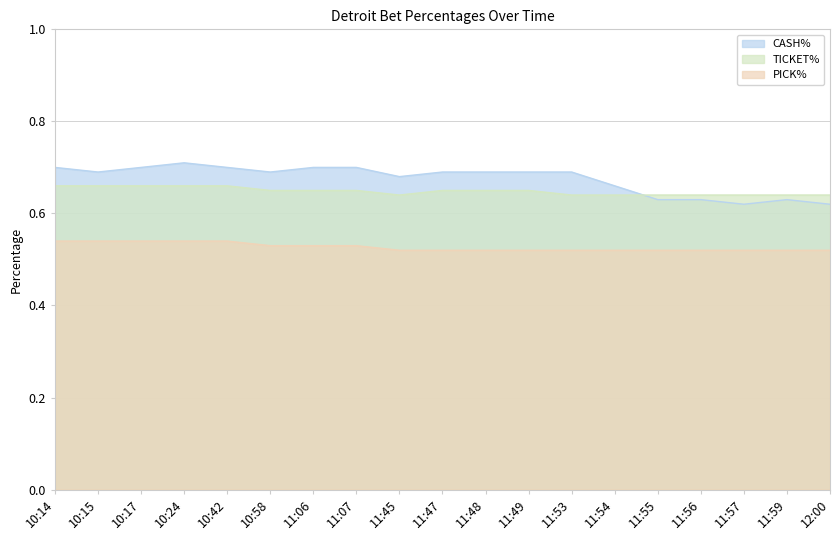

At how many categories does at least one series exceed 0?

19